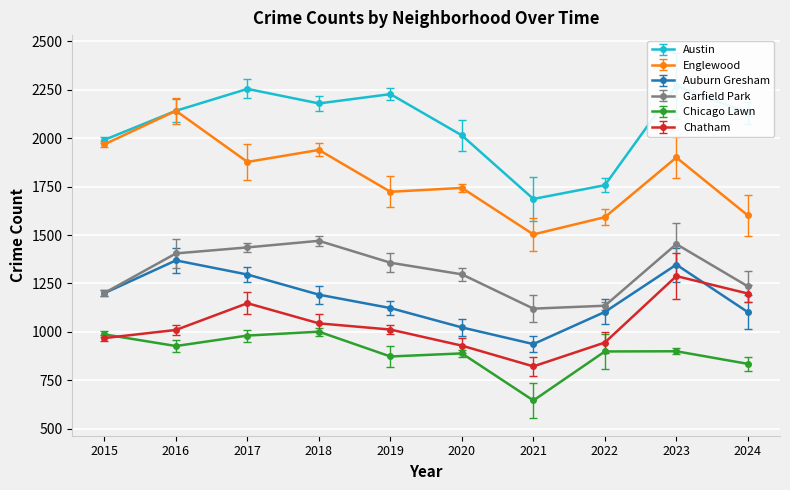

How many lines are shown in the chart?

6